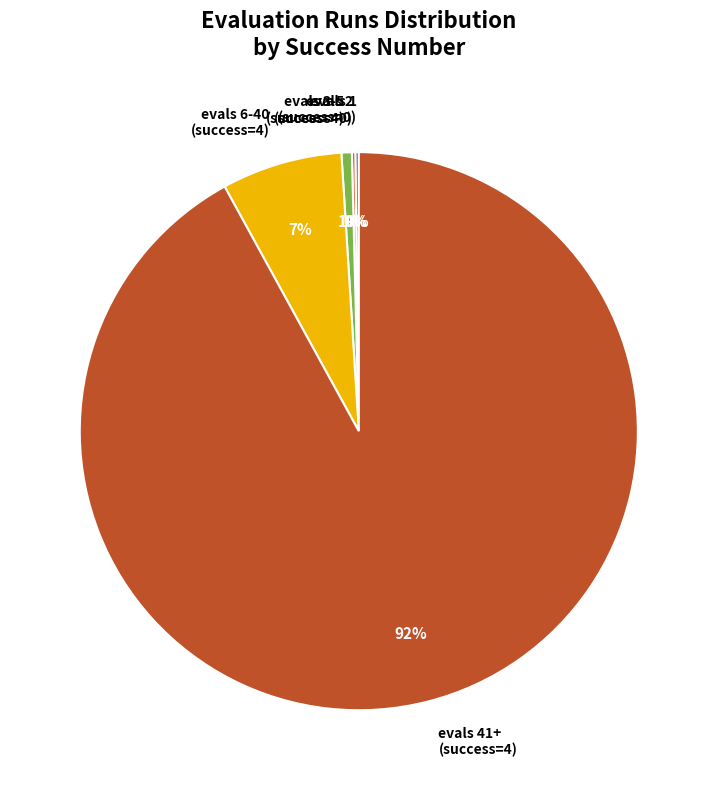

Which slice represents more than half of the pie?

evals 41+ (success=4)